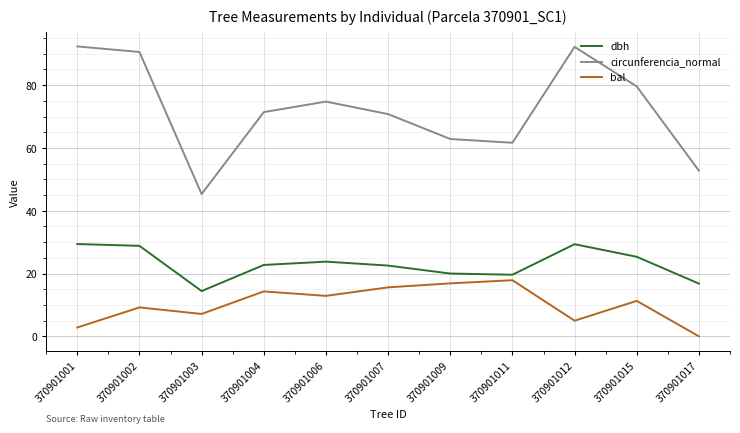

Is the value of dbh at 370901012 greater than the value of circunferencia_normal at 370901002?

No